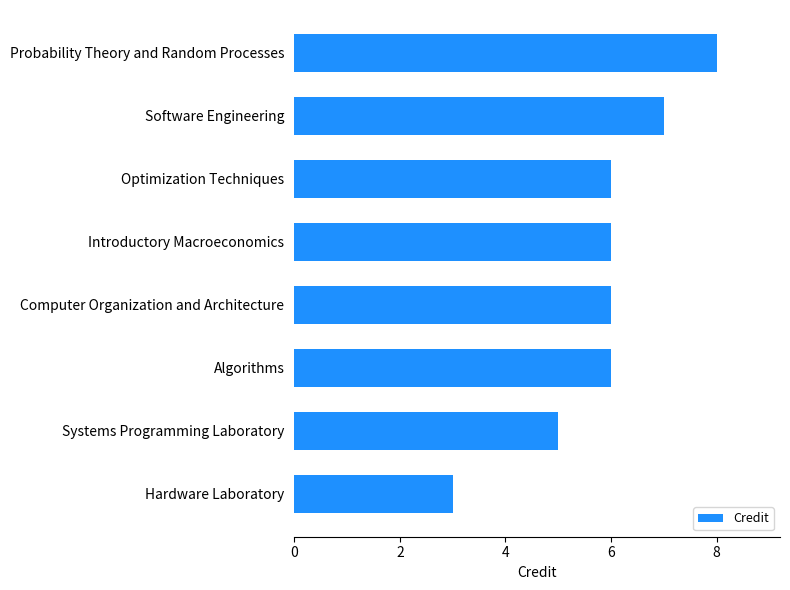

Between Computer Organization and Architecture and Probability Theory and Random Processes, which is larger?

Probability Theory and Random Processes